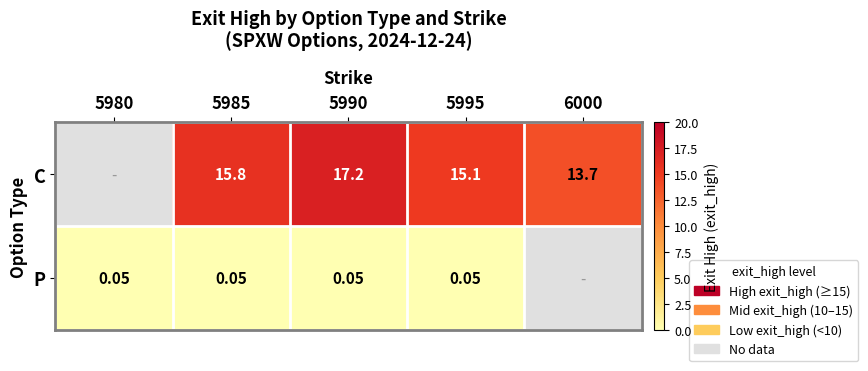

What is the maximum value shown in the chart?

17.2